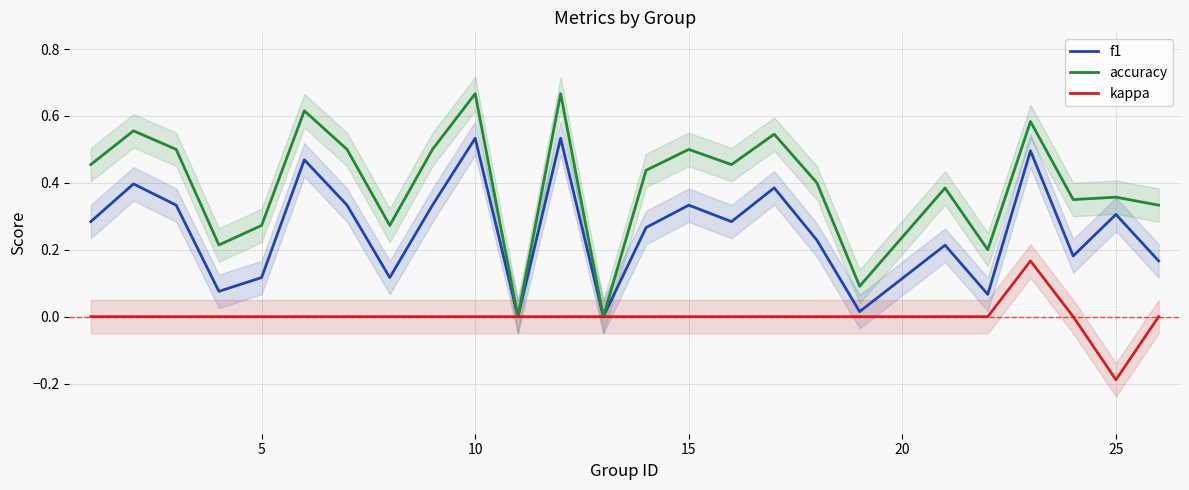

True or false: accuracy has a value of 0.1 at 5.

False